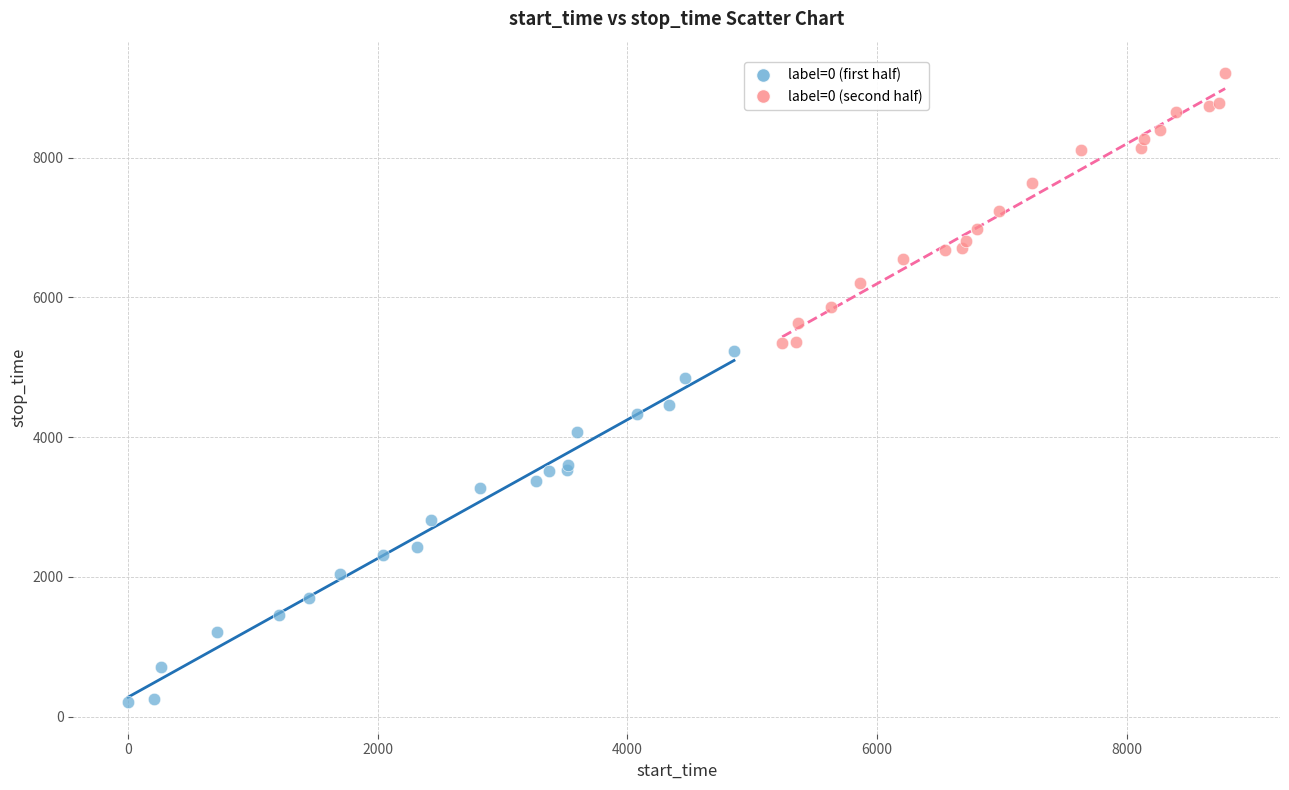

Which series contains the highest Y value?

label=0 (second half)